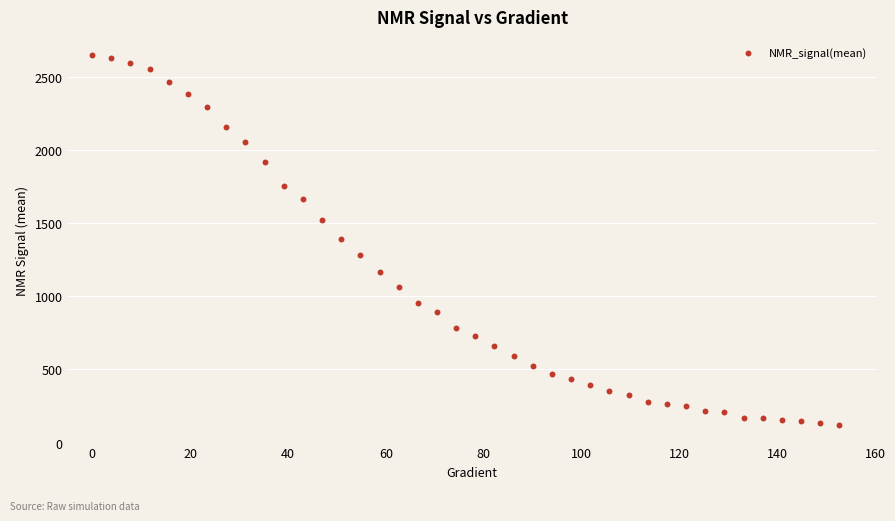

What is the range of X values (max minus min)?

152.6